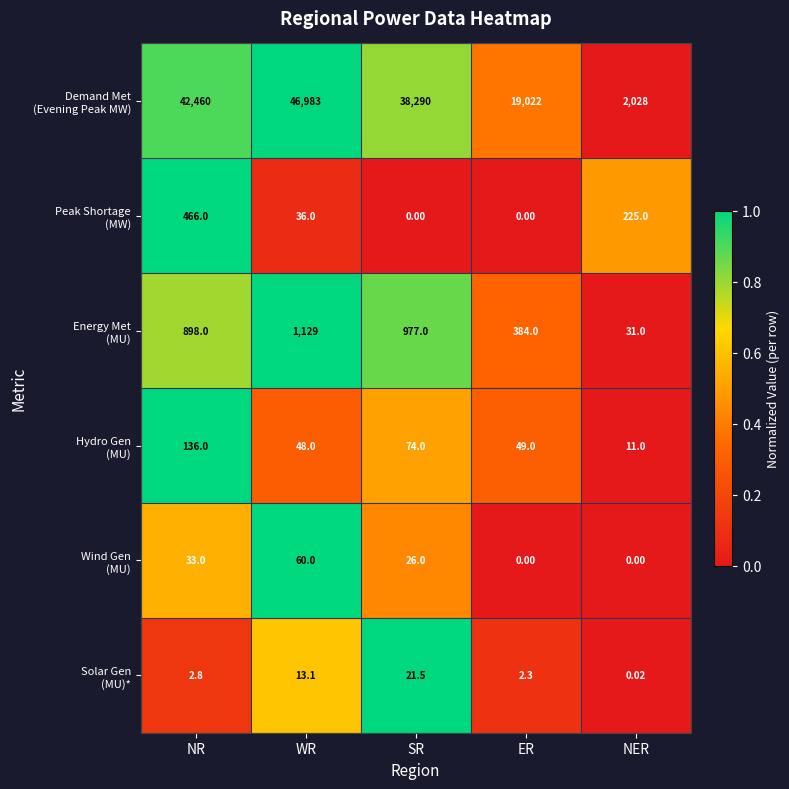

At how many categories does at least one series exceed 0?

5